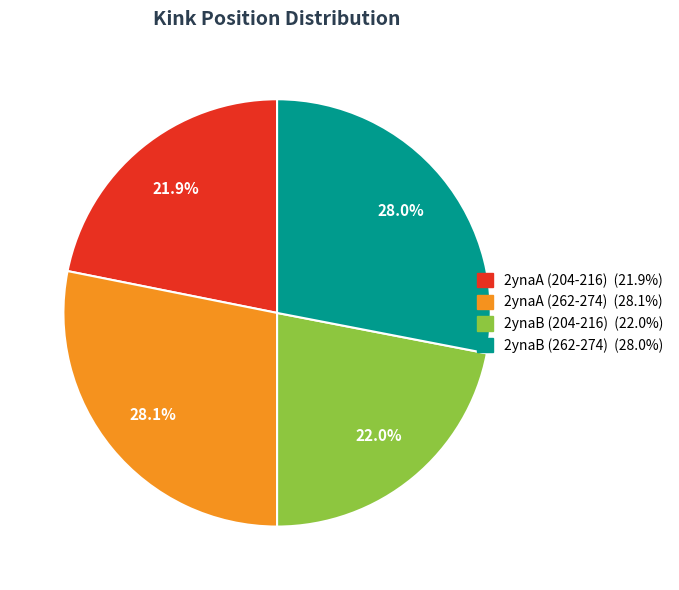

How many segments does this pie chart have?

4